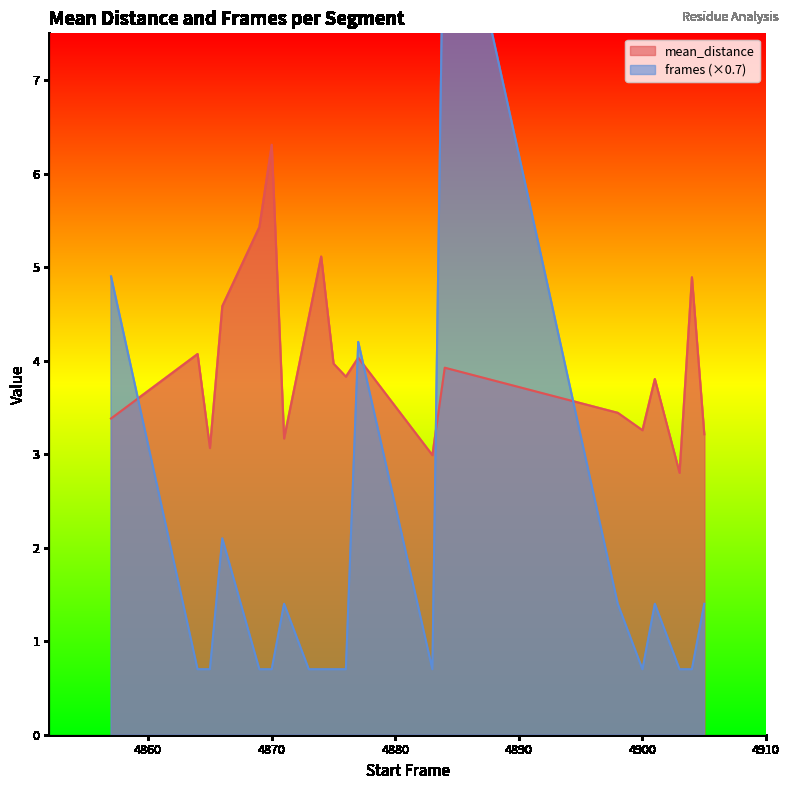

What is the maximum value for mean_distance?

6.3